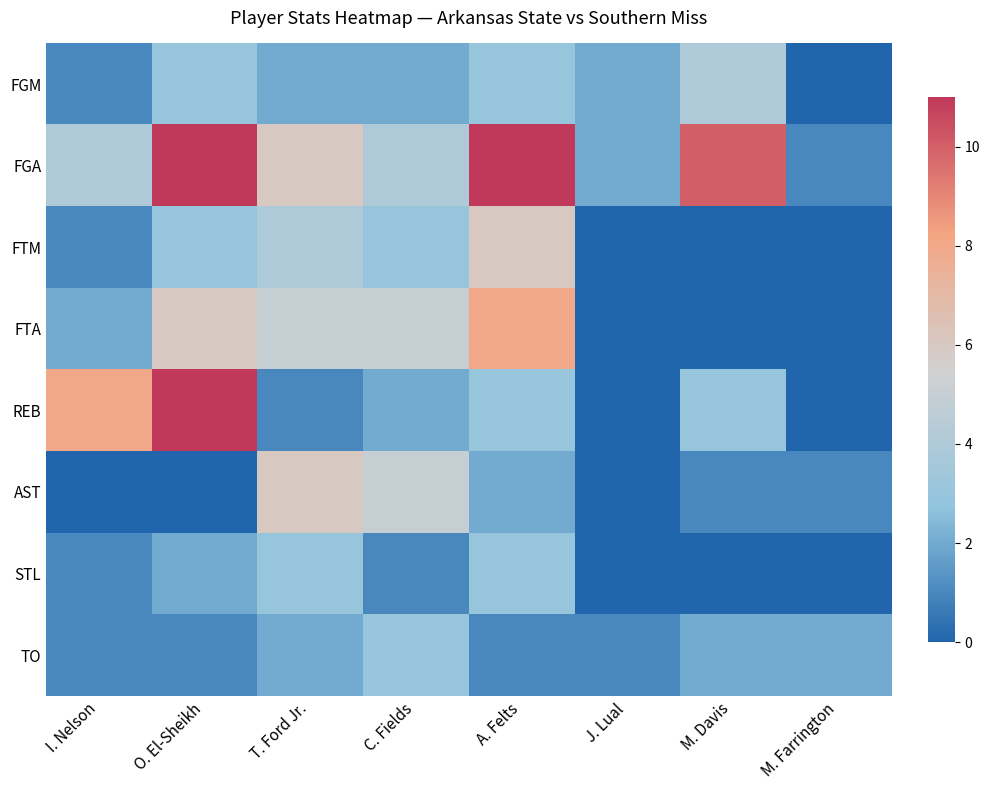

At how many categories does at least one series exceed 7?

4